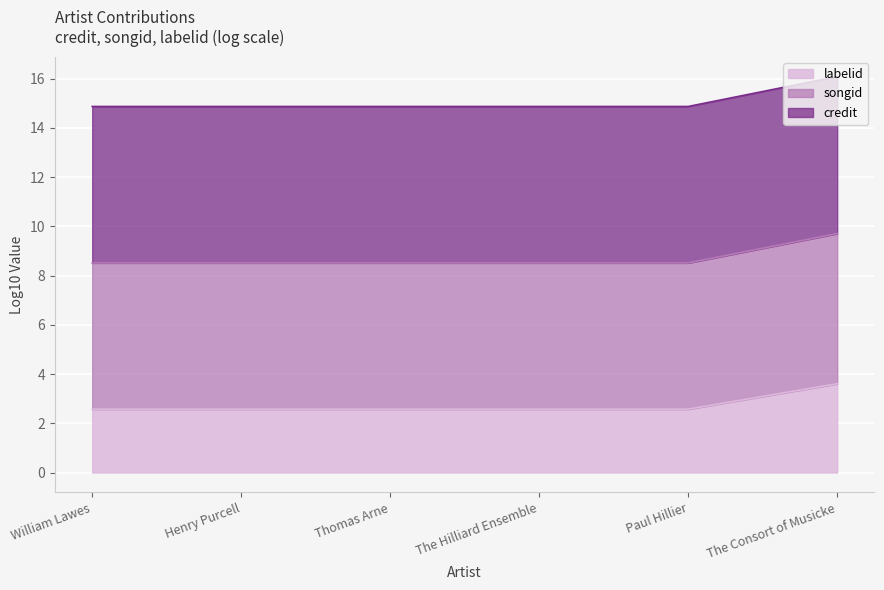

How many distinct data groups are displayed?

3